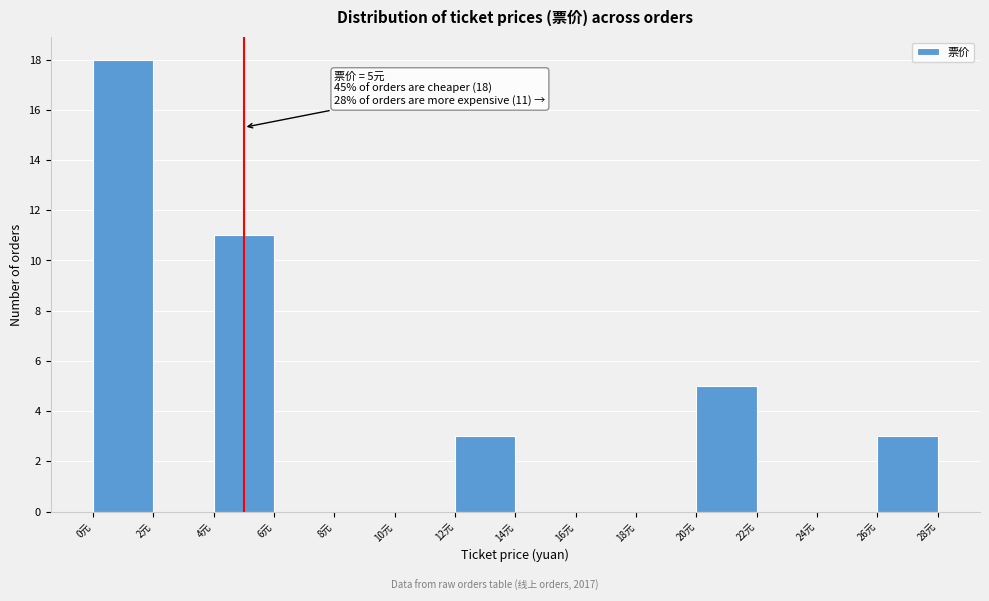

Over which range of the x-axis is the bar tallest?

0 to 2